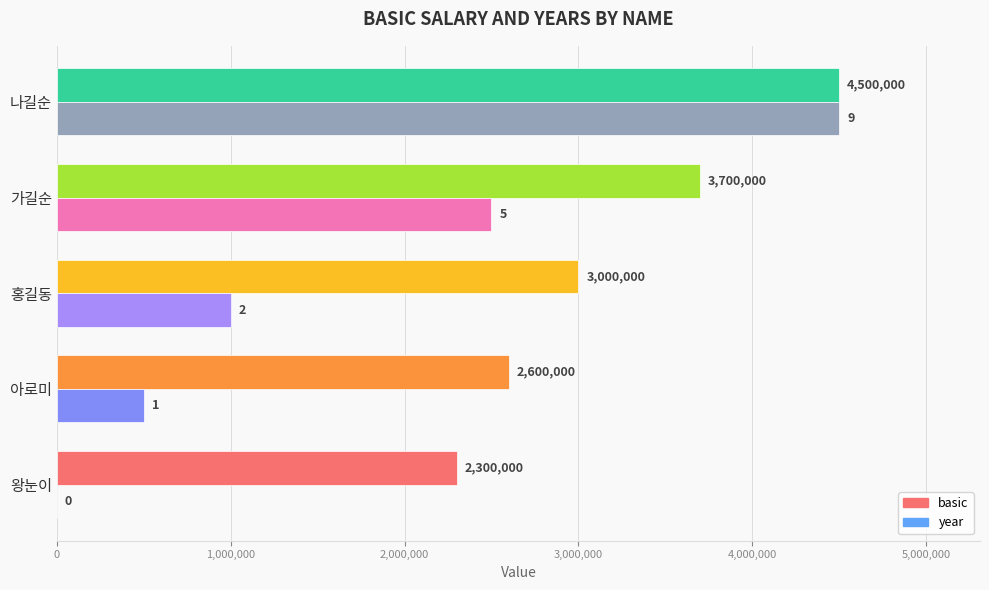

What is the sum of all basic values?

16100000